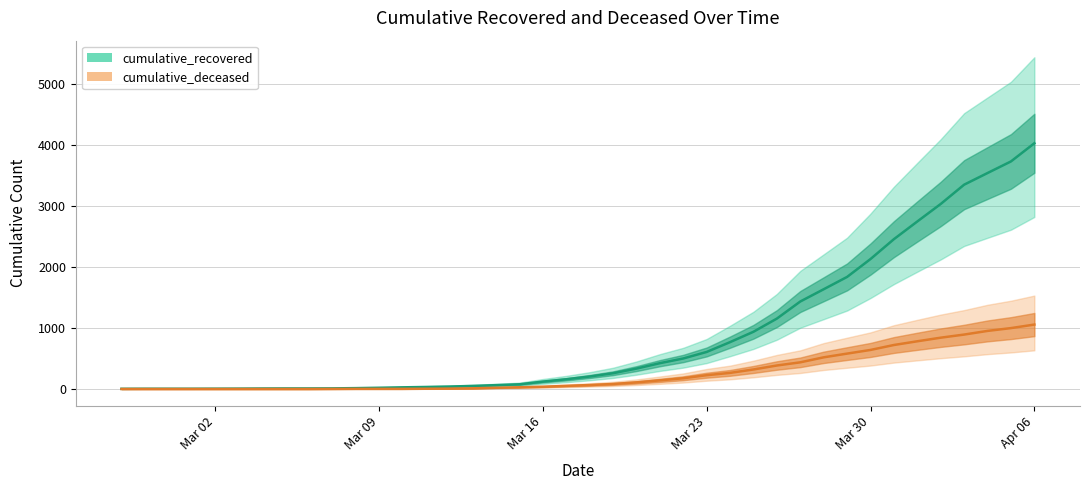

What is the sum of the cumulative_recovered values at 2020-03-07 and 2020-03-02?

15